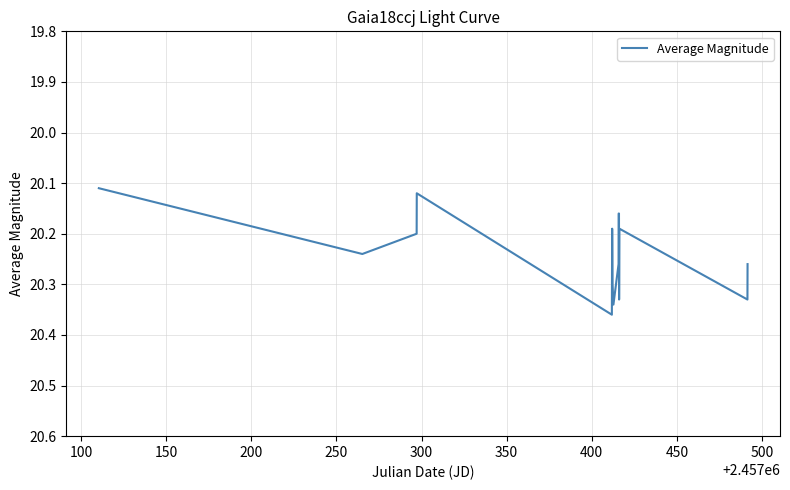

Reading left to right, extract all data points from this chart.

20.1	20.2	20.2	20.1	20.4	20.2	20.2	20.3	20.3	20.3	20.2	20.2	20.3	20.2	20.3	20.3